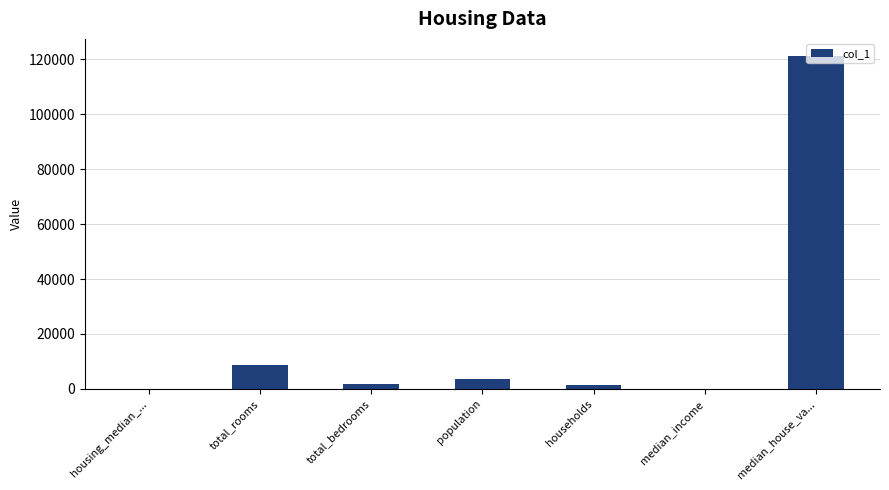

Between total_bedrooms and median_income, which is larger?

total_bedrooms